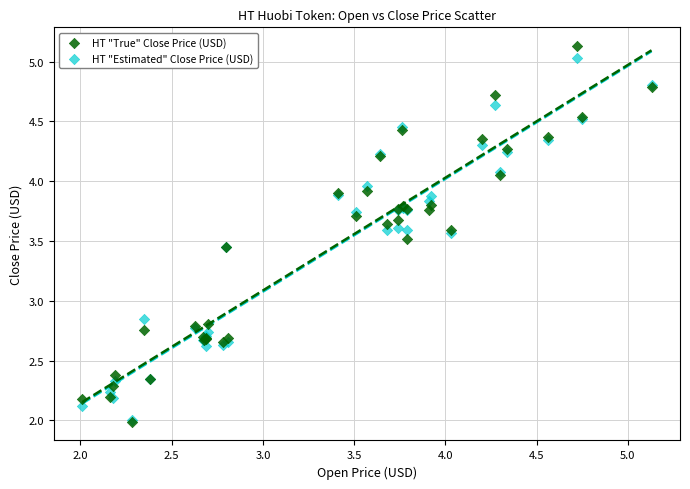

What are all the series names shown in the legend?

HT "True" Close Price (USD), HT "Estimated" Close Price (USD)